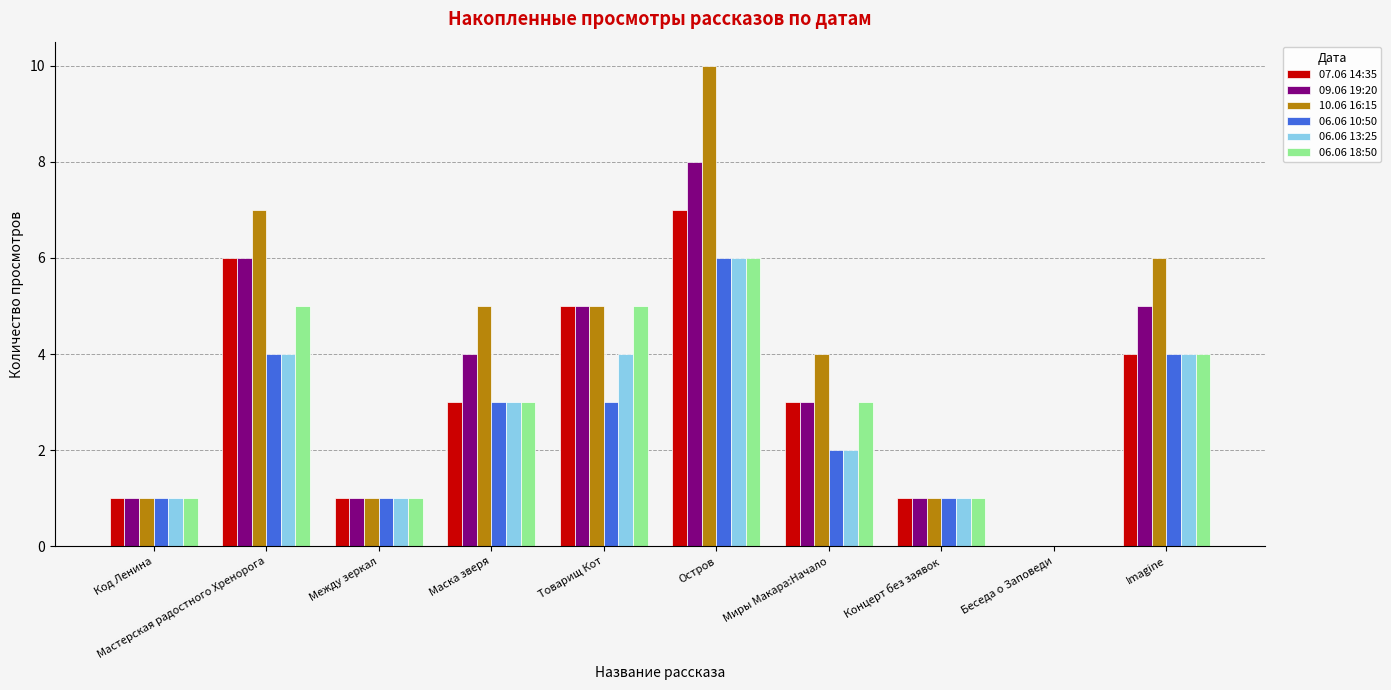

What is the maximum value shown in the chart?

10